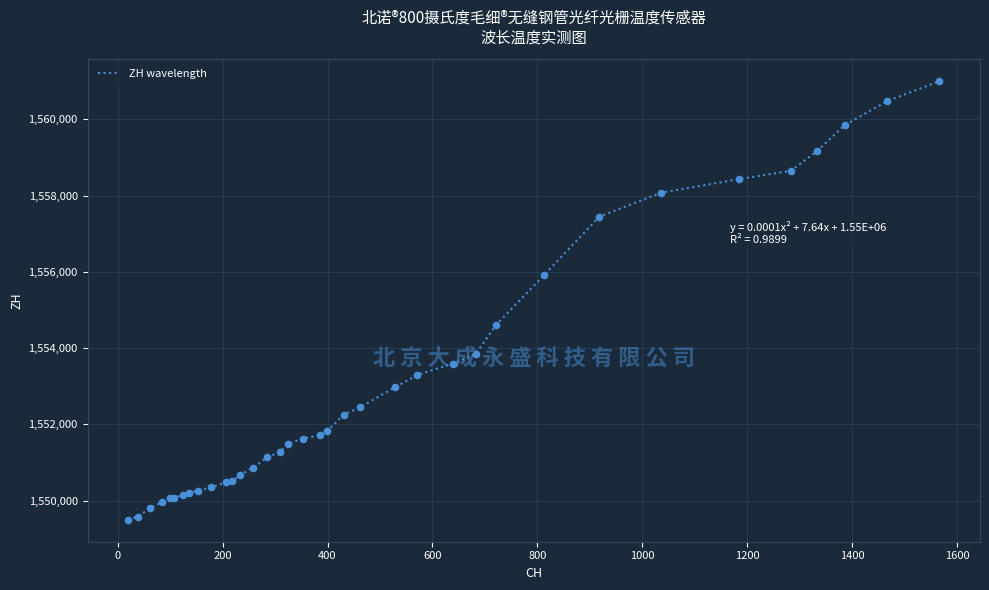

What is the maximum value shown in the chart?

1561000.0